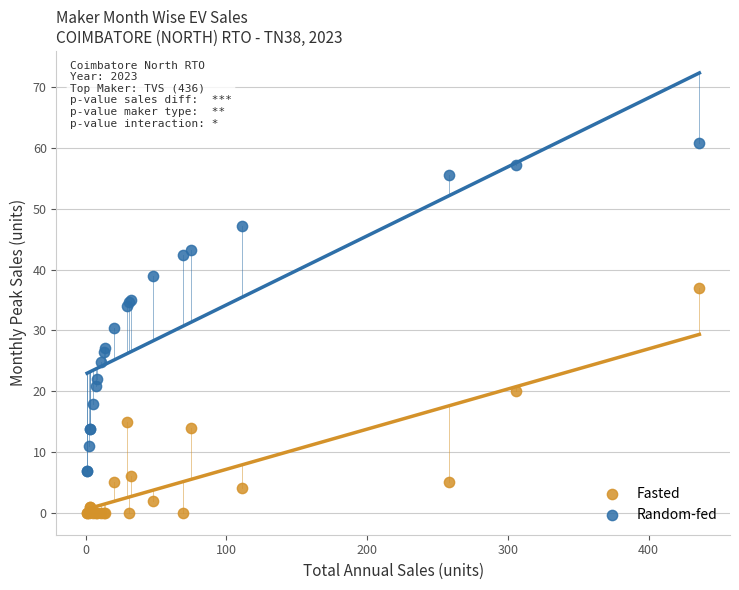

Which series reaches the maximum Y coordinate?

Random-fed